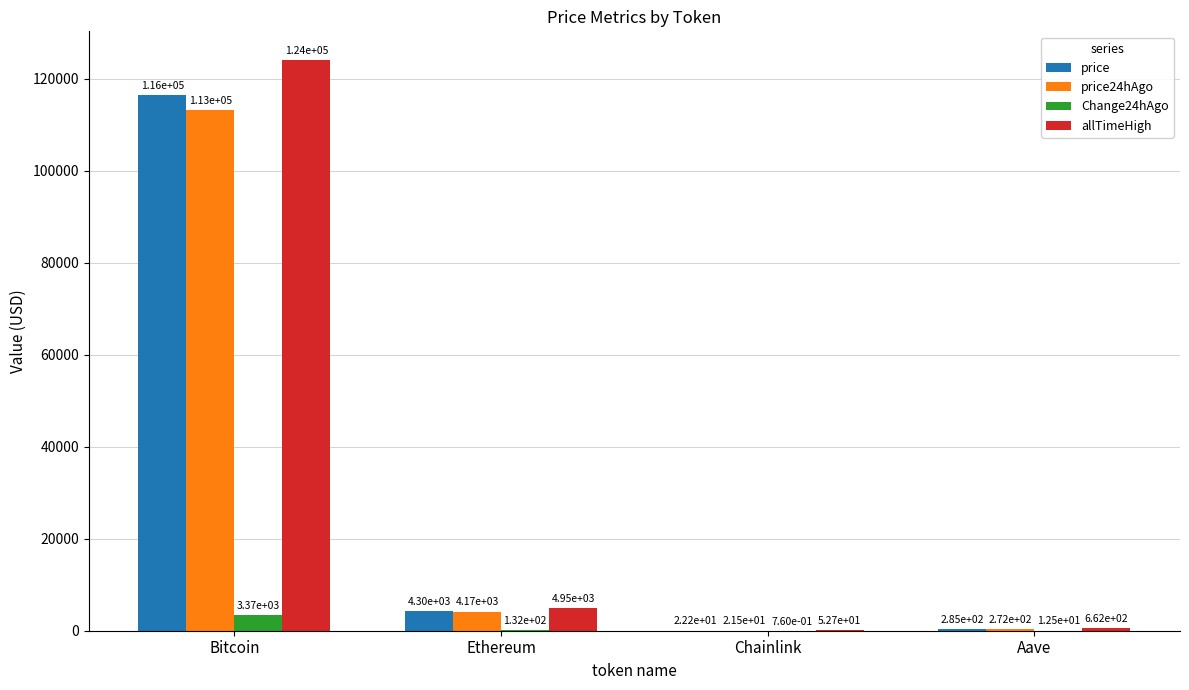

What is the highest value of the price24hAgo series?

113123.0